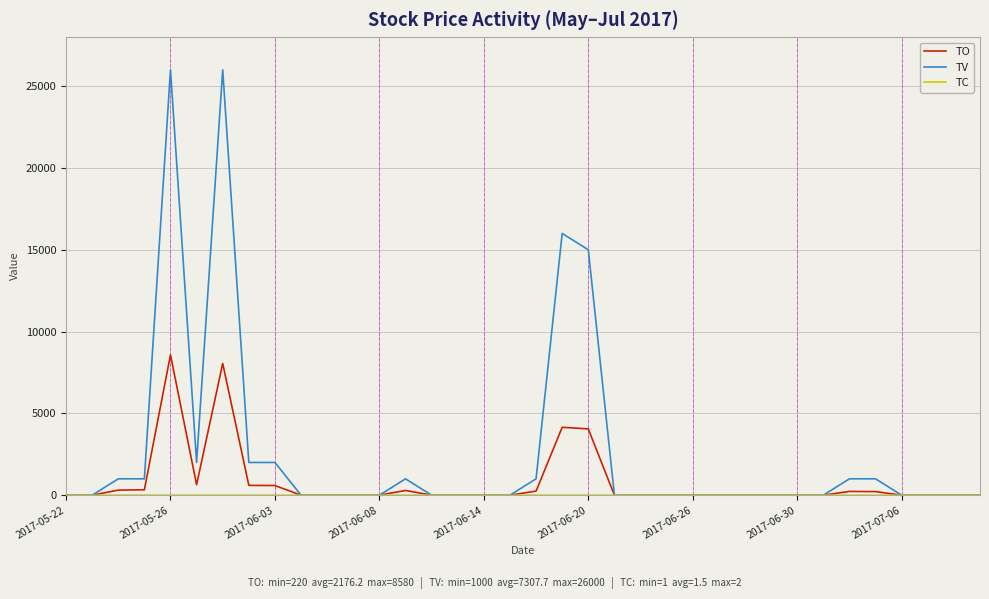

Rank the series by their average value, from lowest to highest.

TC, TO, TV